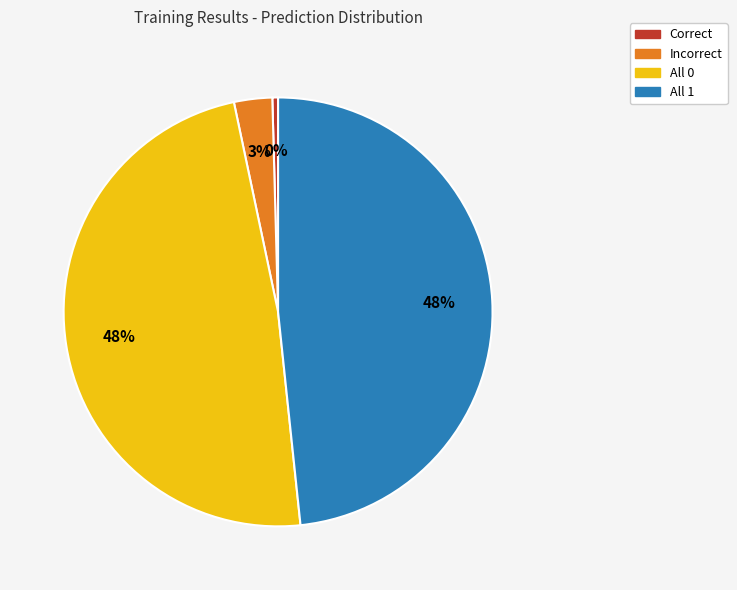

To the nearest percent, what is the difference between the All 1 and Correct slice percentages?

48%